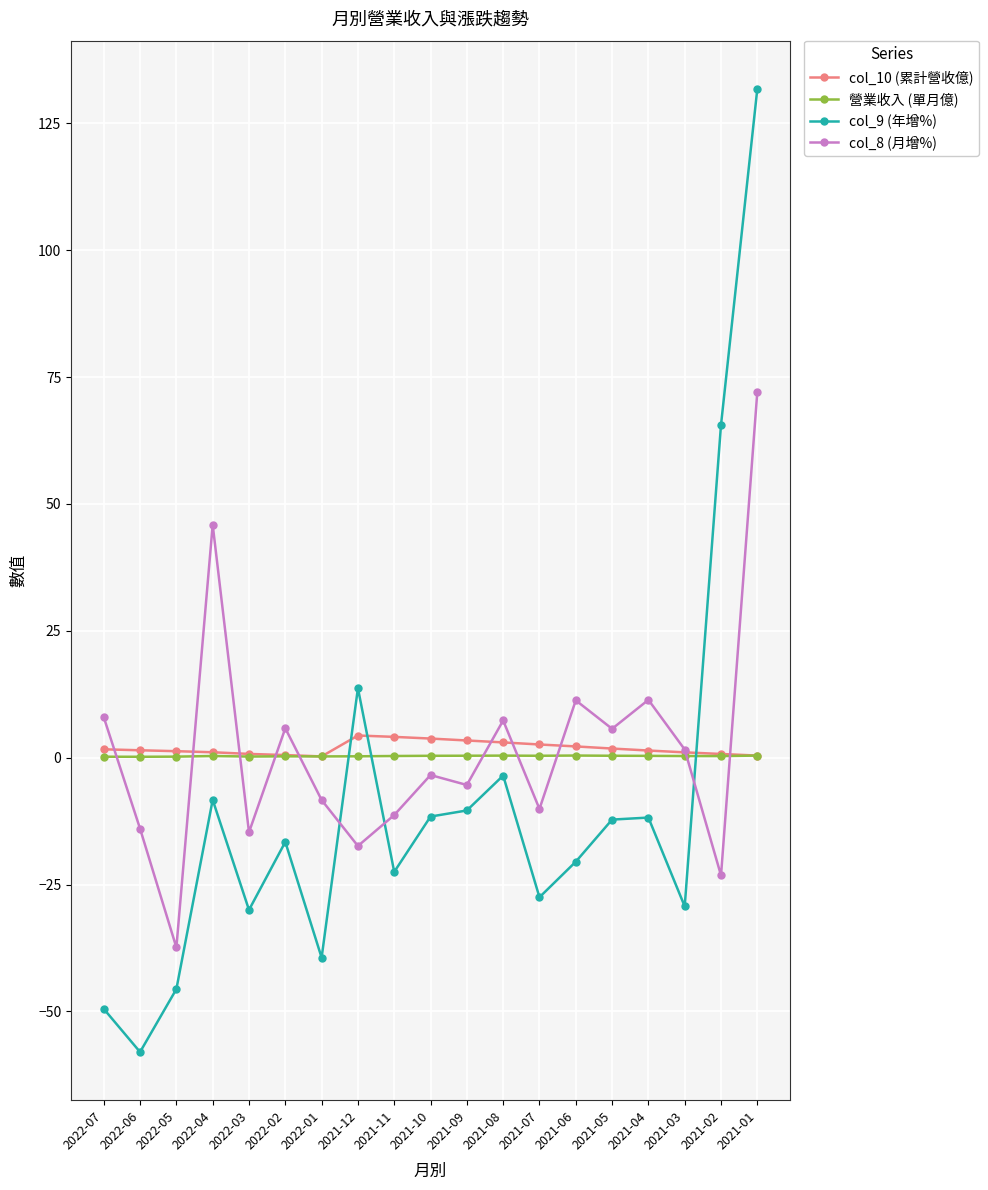

What is the label of the 8th point from the right?

2021-08